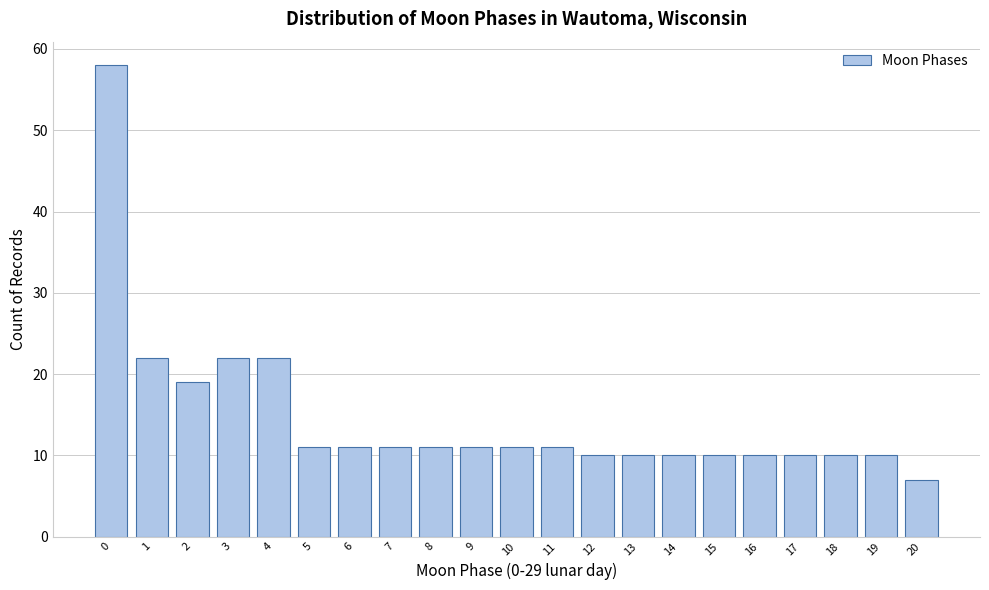

Reading right to left, transcribe all the data shown in this chart.

7	10	10	10	10	10	10	10	10	11	11	11	11	11	11	11	22	22	19	22	58